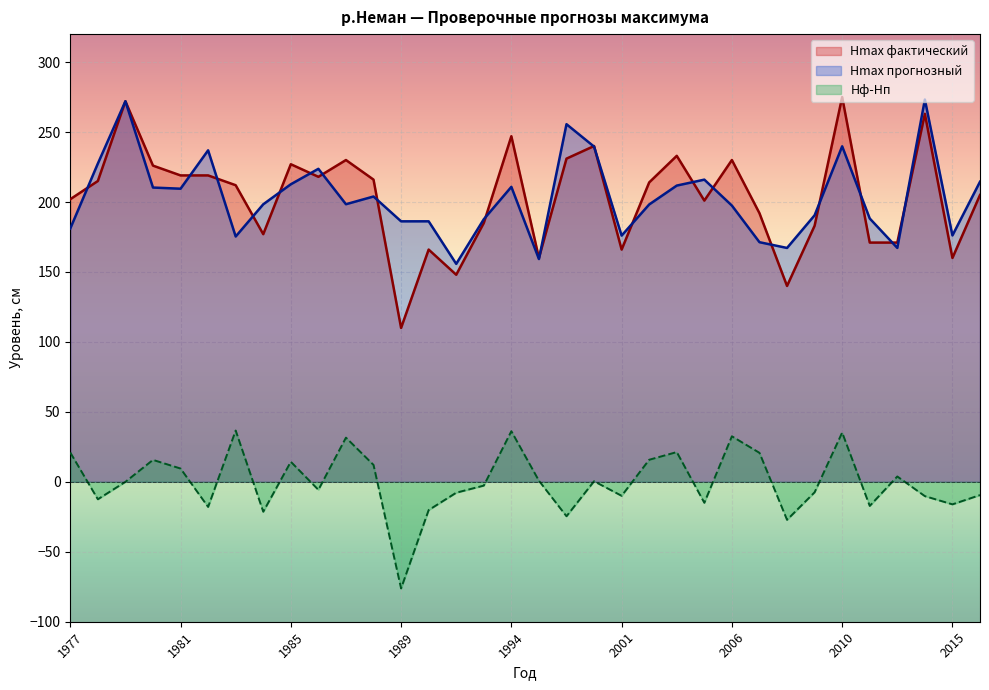

What are all the series names shown in the legend?

Hmax фактический, Hmax прогнозный, Hф-Hп